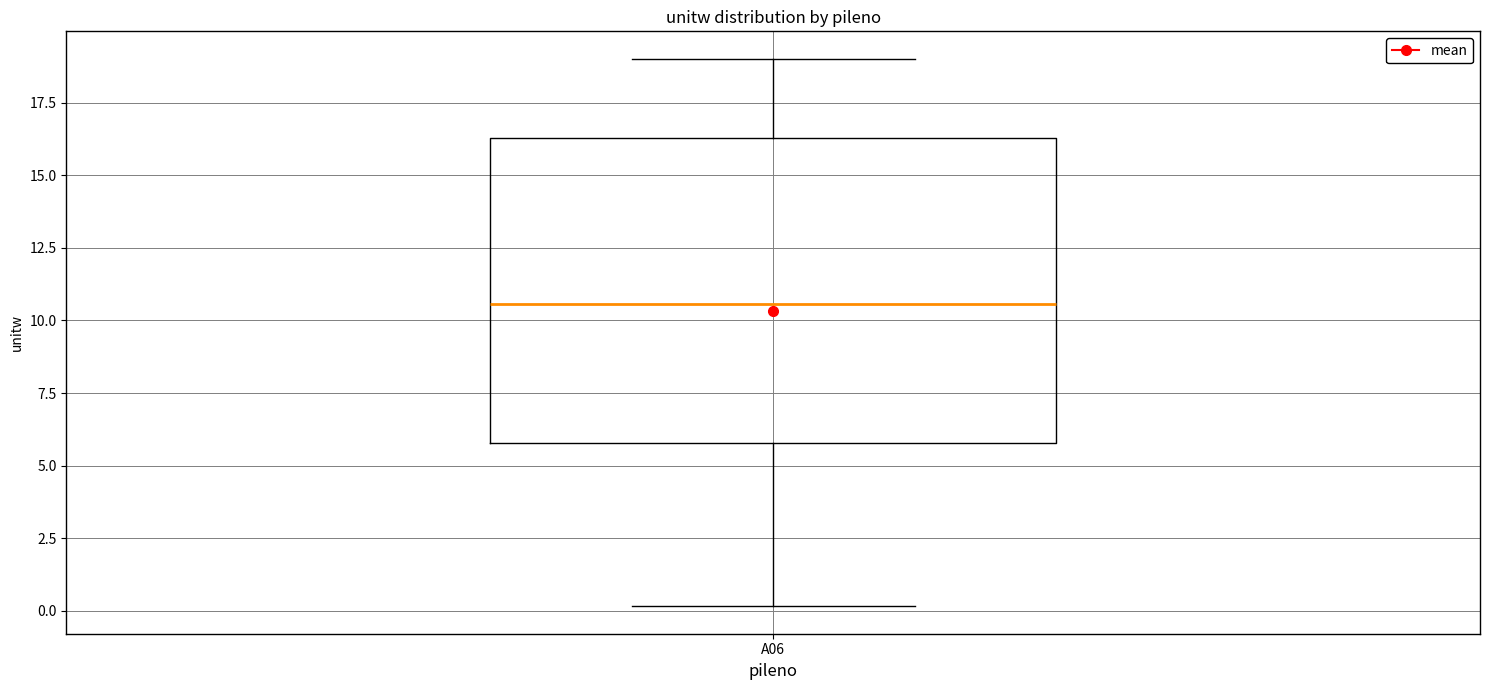

Where does the median line of the box for A06 sit on the y-axis? The values are not printed on the chart, so give them approximately, as read against the axis.

10.5